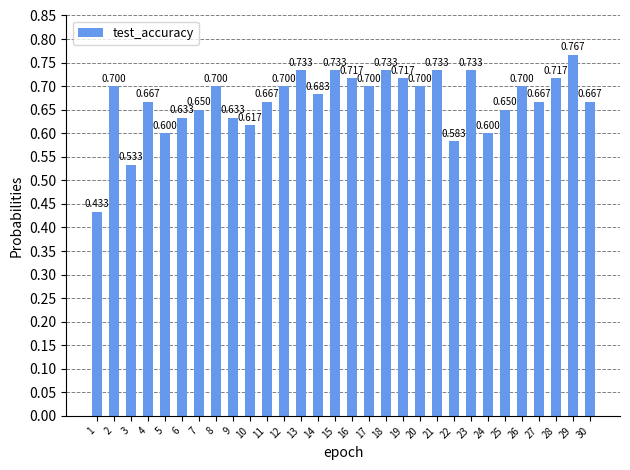

How many bars are there in total?

30